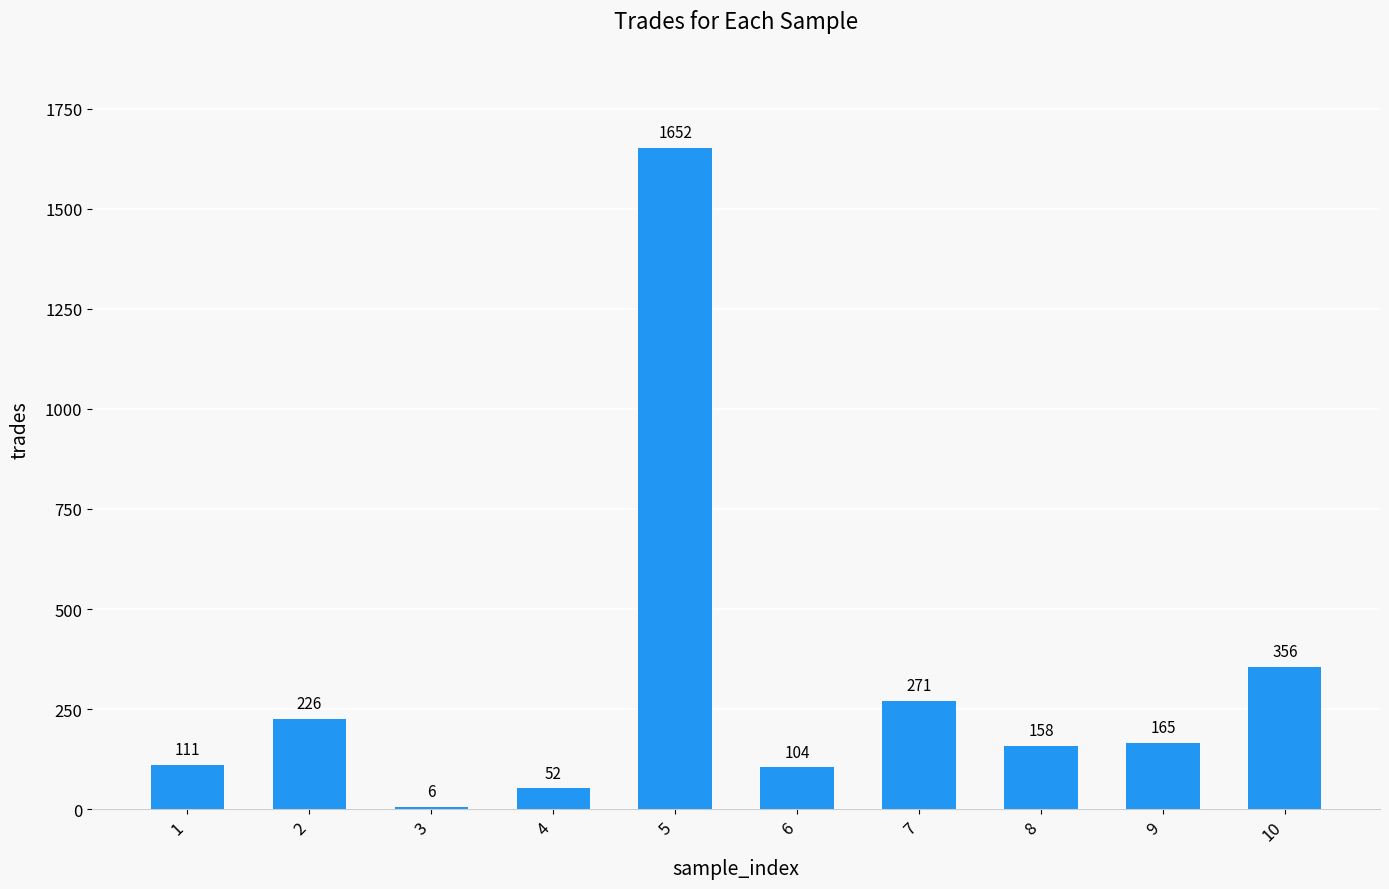

Reading left to right, list all the values displayed in this chart.

1=111	2=226	3=6	4=52	5=1652	6=104	7=271	8=158	9=165	10=356